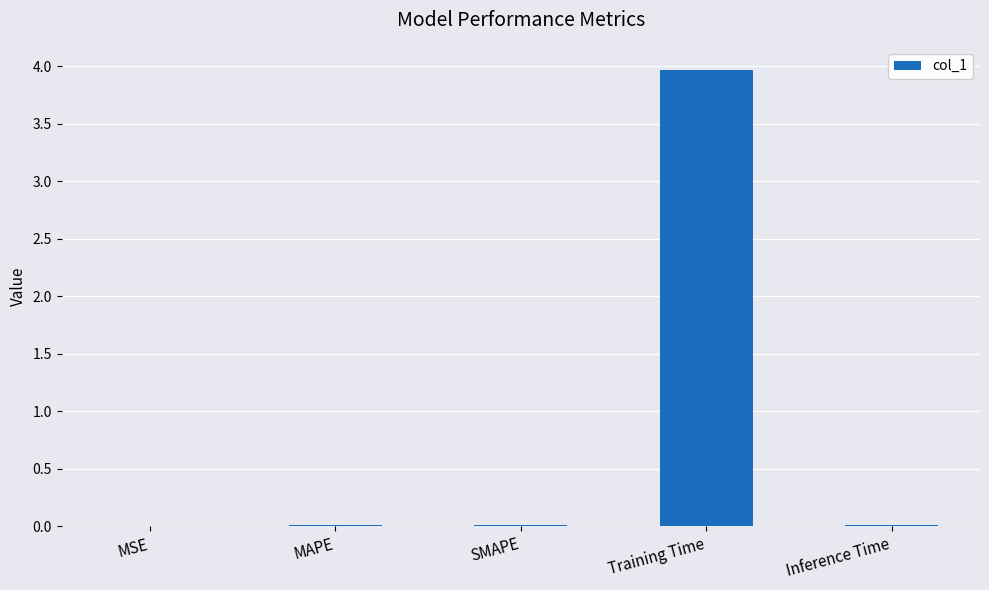

What is the sum of all values?

4.0